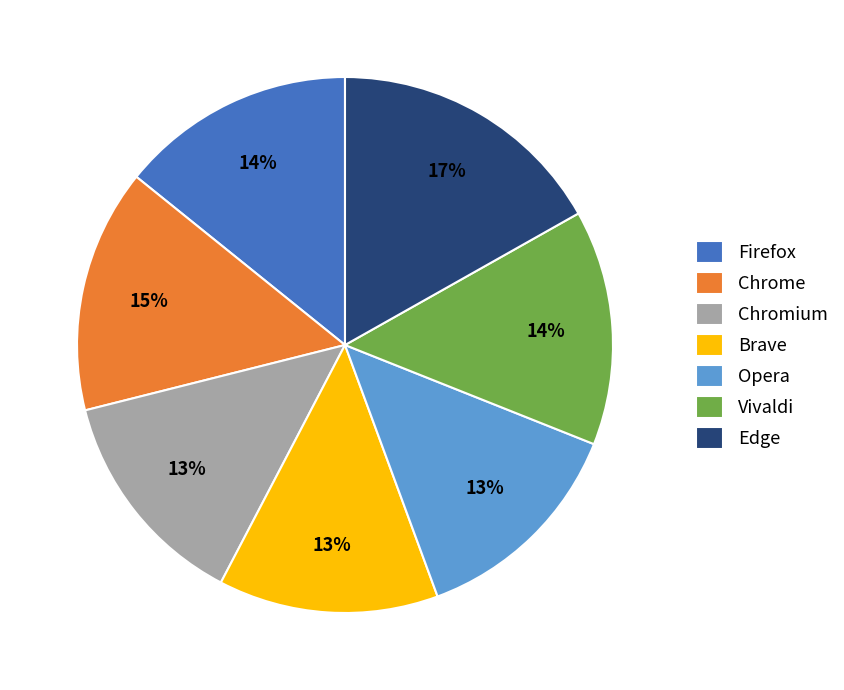

How many segments does this pie chart have?

7